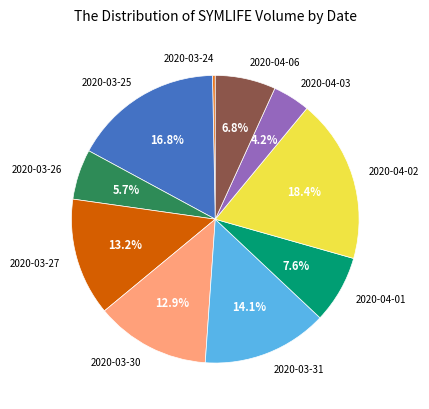

Which has a higher value, 2020-04-03 or 2020-03-30?

2020-03-30